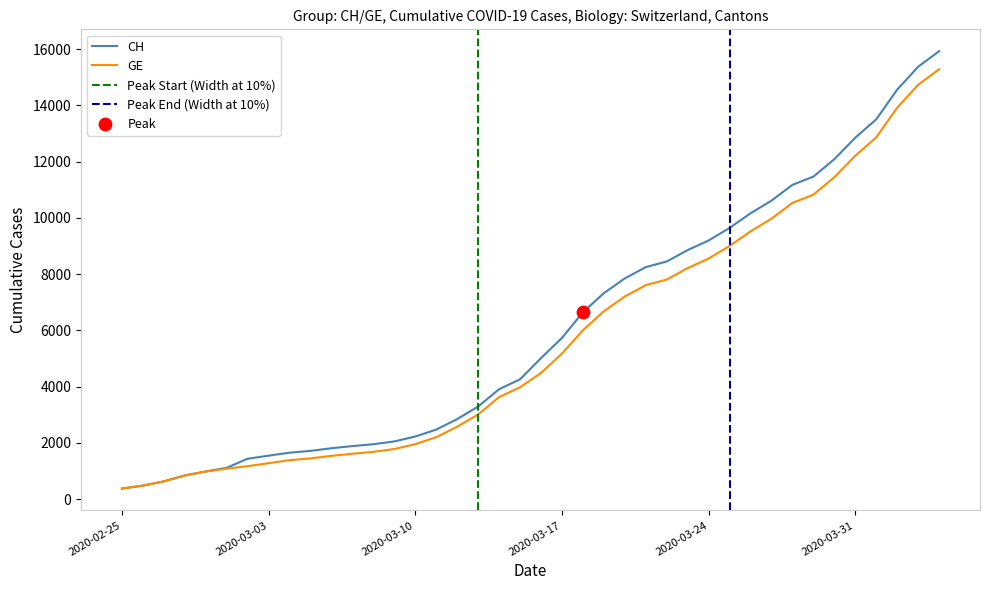

Which series reaches the maximum Y coordinate?

CH